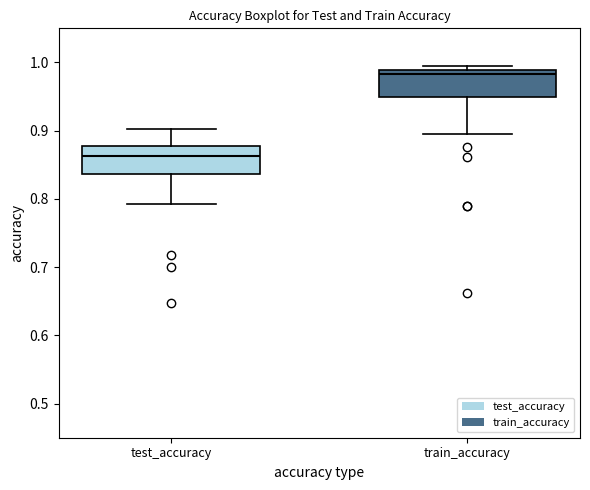

Reading left to right, read every box against the y-axis: the position of its median line, the range the box covers, and the ends of its whiskers. The values are not printed on the chart, so give them approximately, as read against the axis.

test_accuracy: median 0.86, box 0.84 to 0.88, whiskers 0.79 to 0.90
train_accuracy: median 0.98, box 0.95 to 0.99, whiskers 0.90 to 1.00